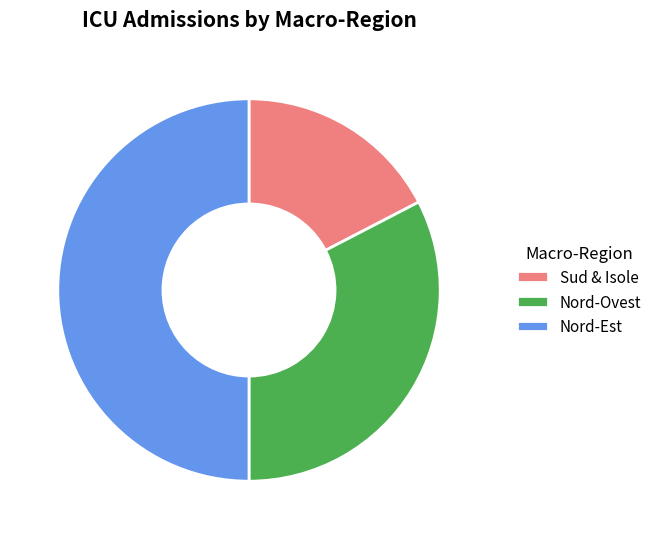

What is the ratio of the value at Sud & Isole to the value at Nord-Est?

0.3